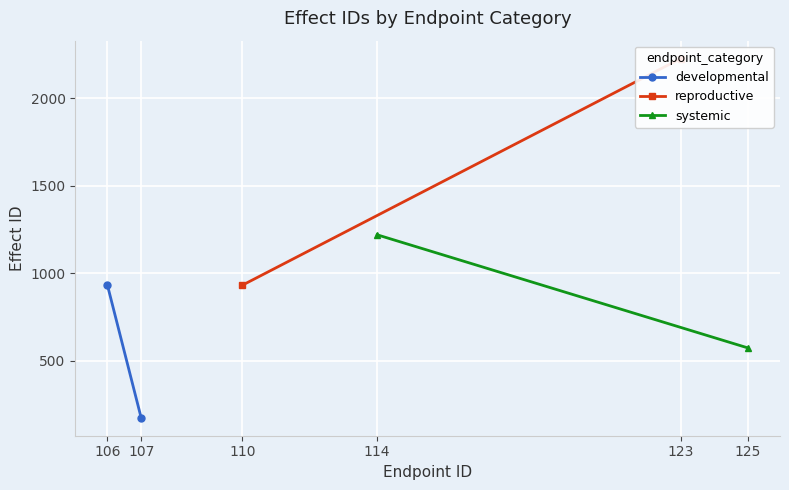

Is this an area chart (filled region under the line)?

No